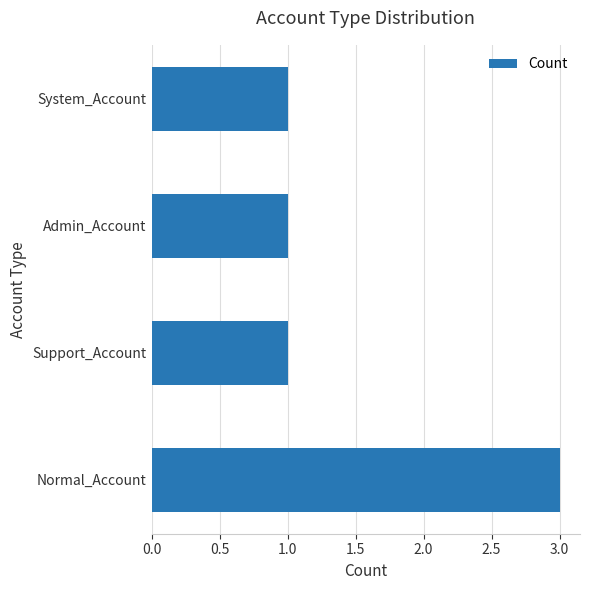

Read the value at Normal_Account.

3